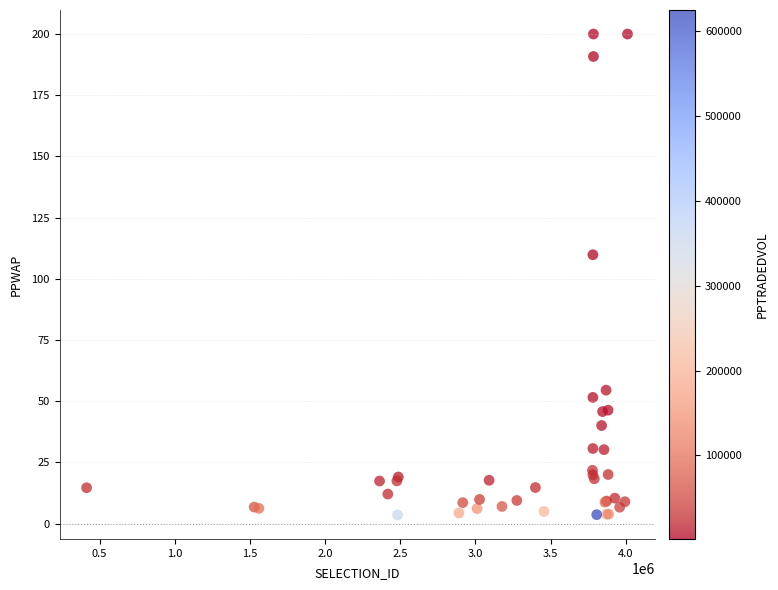

What Y value in the scatter plot is closest to 101?

109.8